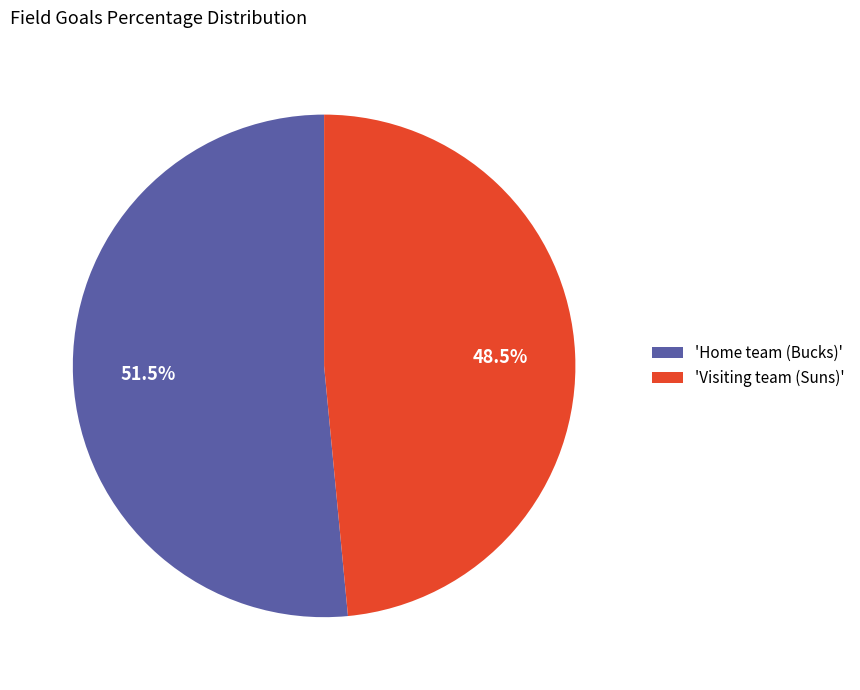

Which has a higher value, 'Visiting team (Suns)' or 'Home team (Bucks)'?

'Home team (Bucks)'